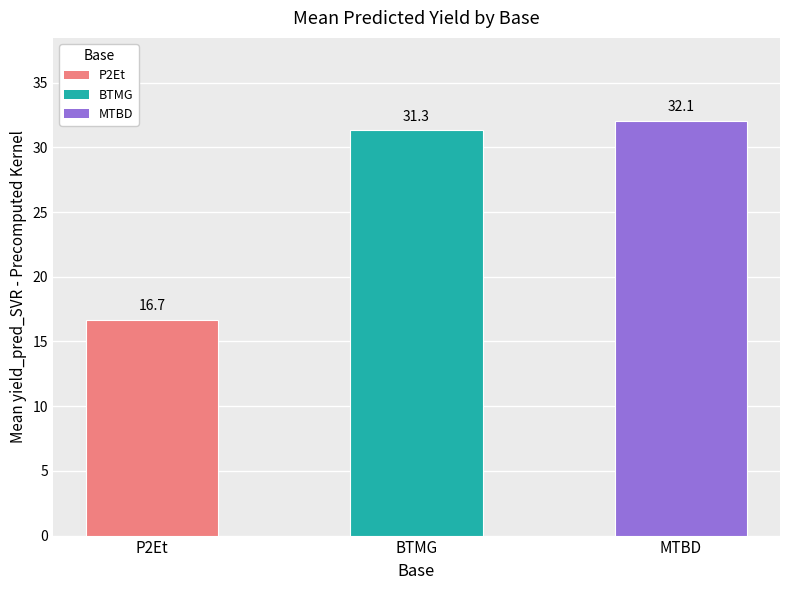

What is the sum of the values at P2Et and BTMG?

48.0